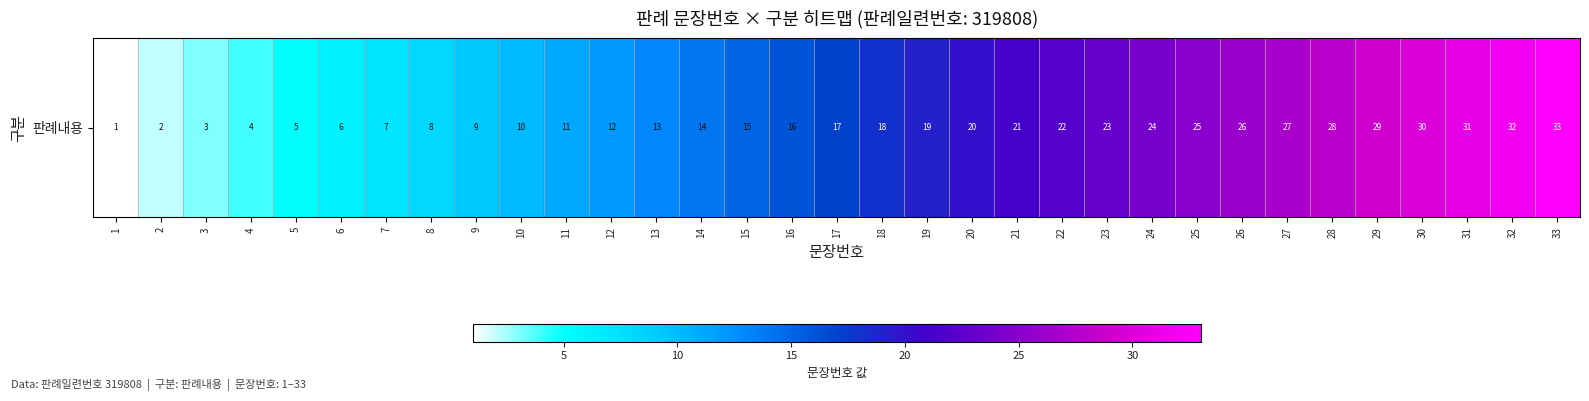

Reading left to right, what are all the values shown in this chart?

1	2	3	4	5	6	7	8	9	10	11	12	13	14	15	16	17	18	19	20	21	22	23	24	25	26	27	28	29	30	31	32	33